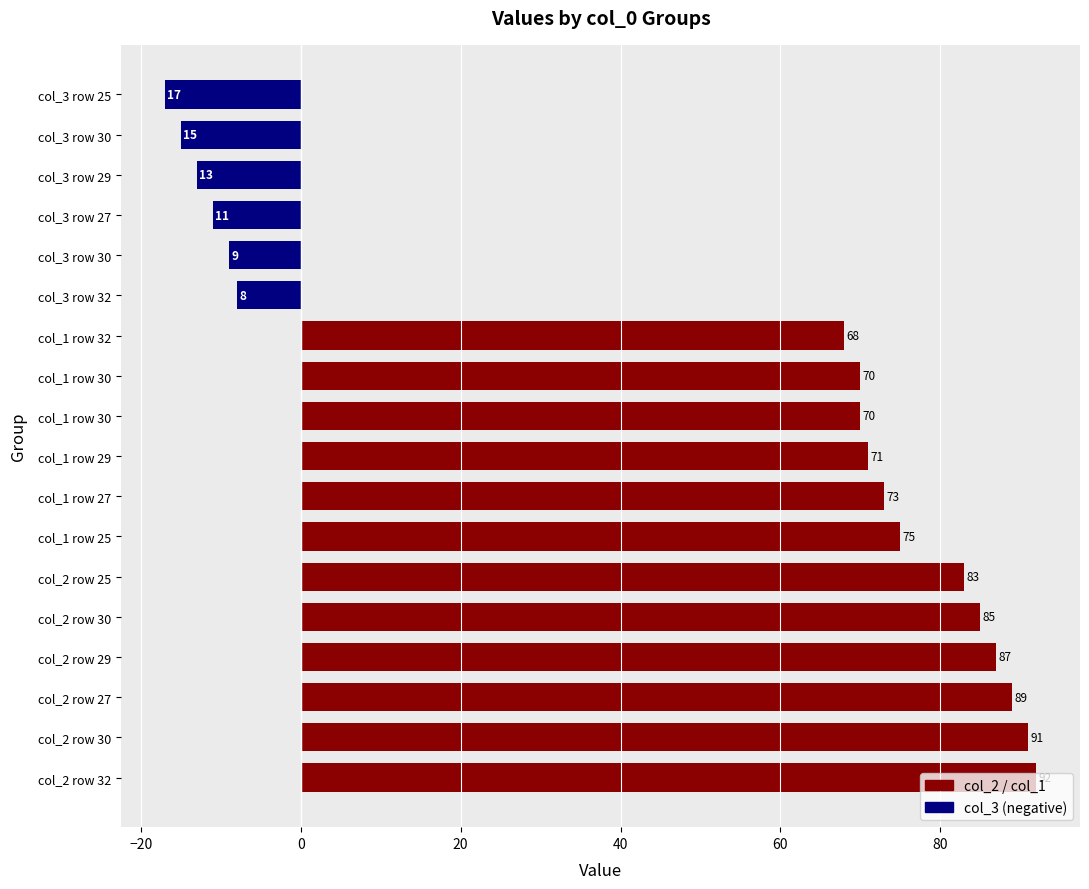

How many negative values are there?

6